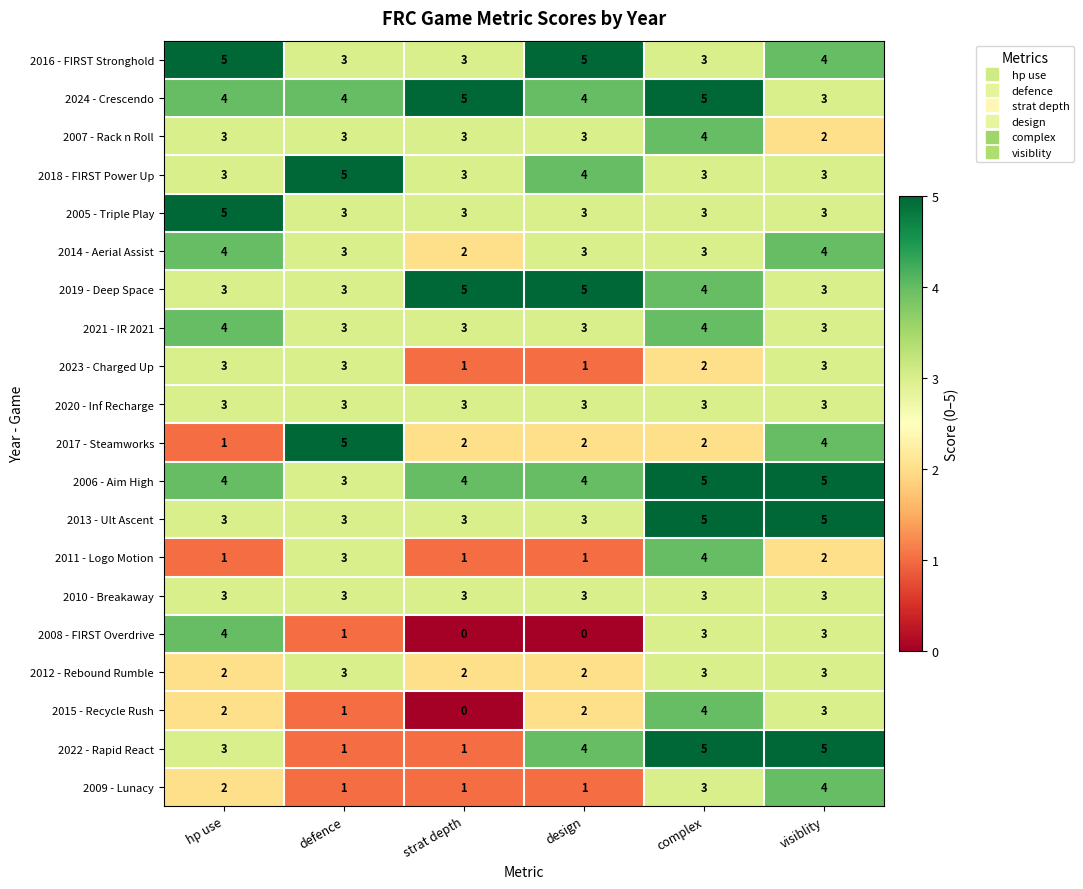

At how many categories does at least one series exceed 3?

6